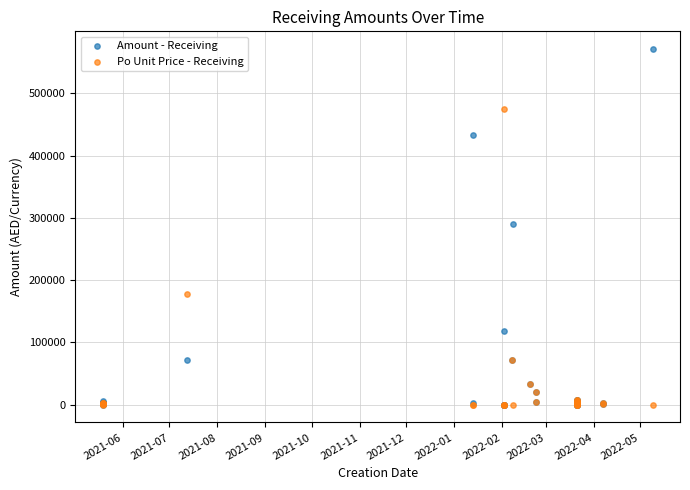

In the Po Unit Price - Receiving series, what Y value is closest to 237772?

177771.8